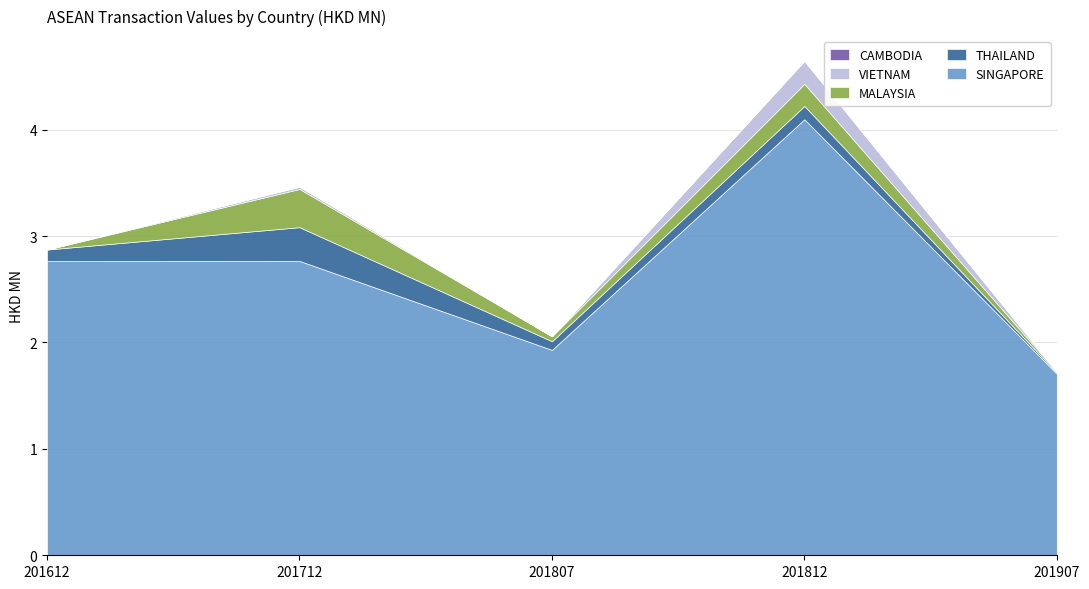

What is the difference between the maximum and minimum values in the THAILAND series?

0.3